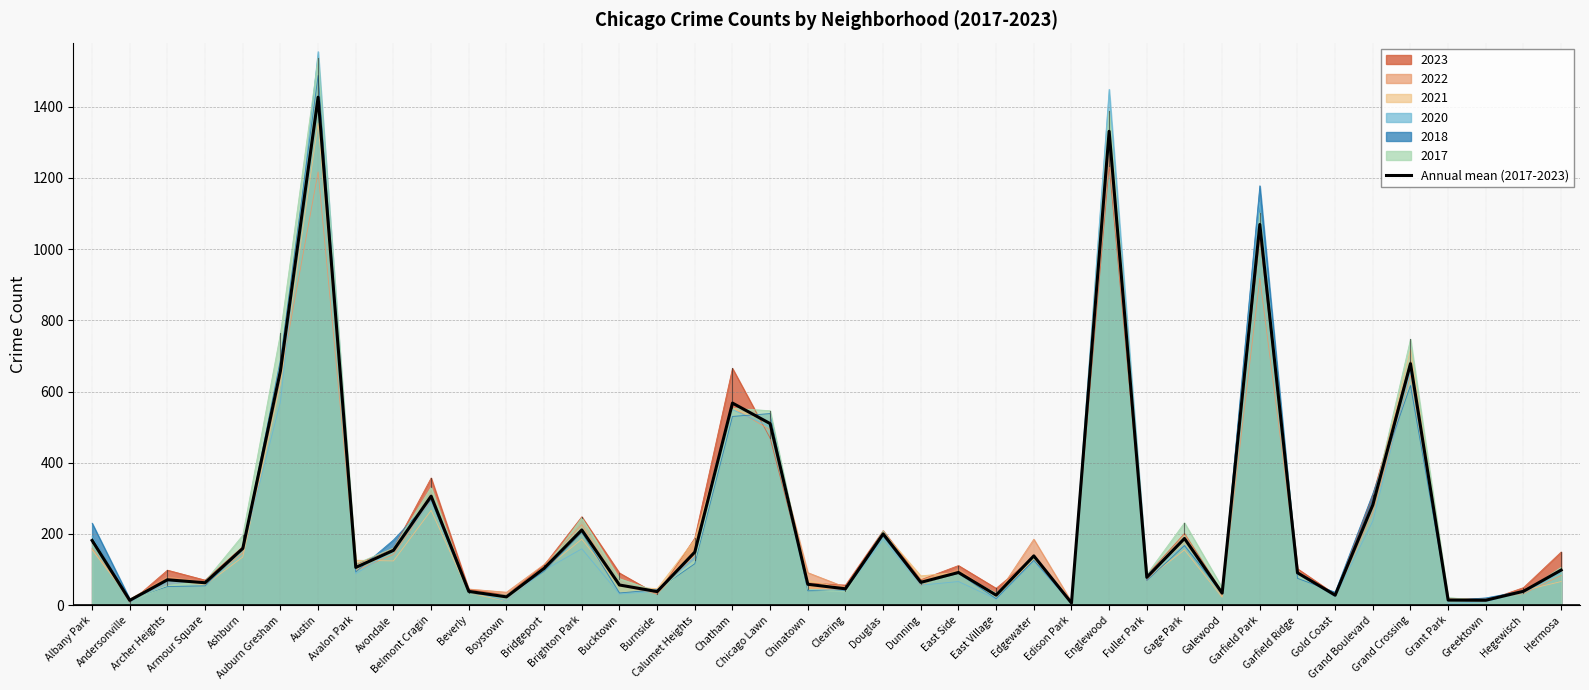

What is the label of the 4th point from the left?

Armour Square